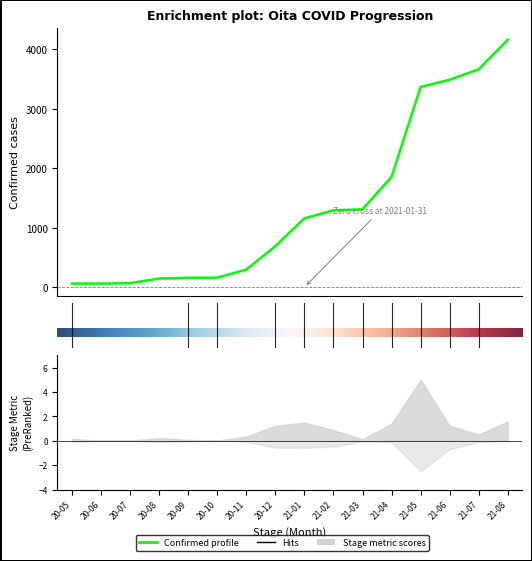

What is the label of the 16th point from the right?

2020-05-31